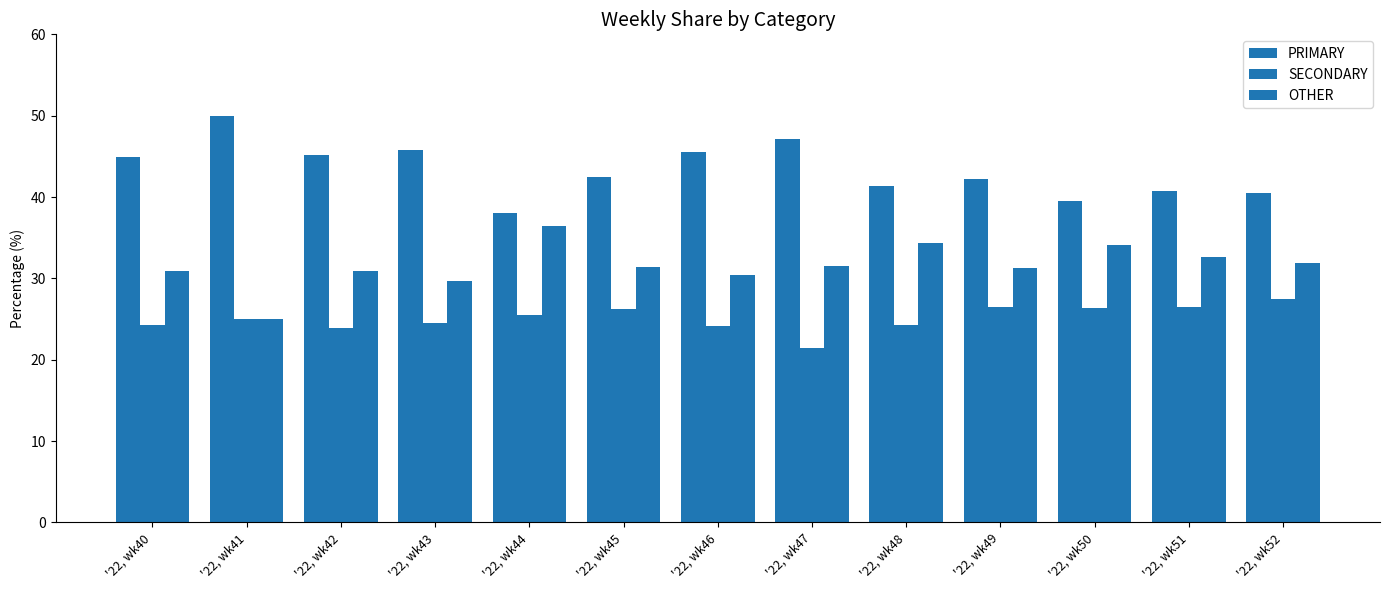

How many groups of bars are there?

13